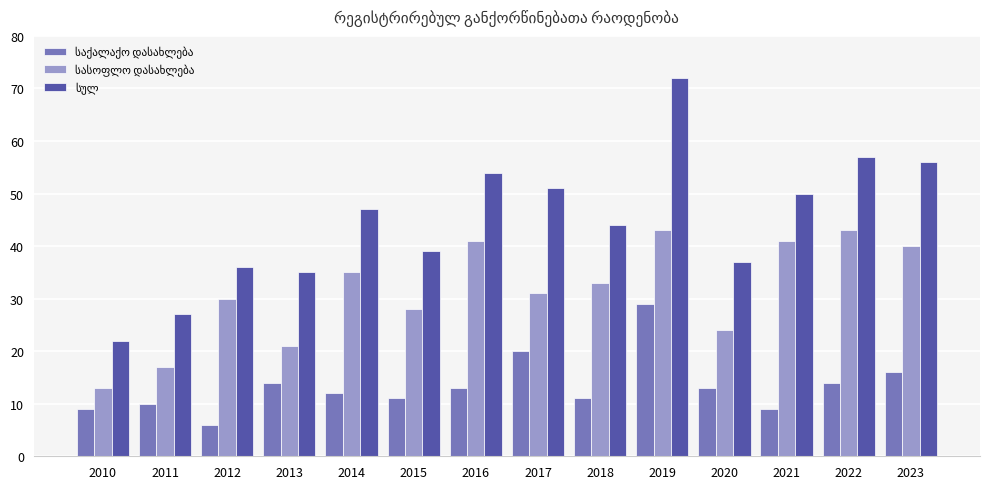

What is the total value across all series at 2013?

70